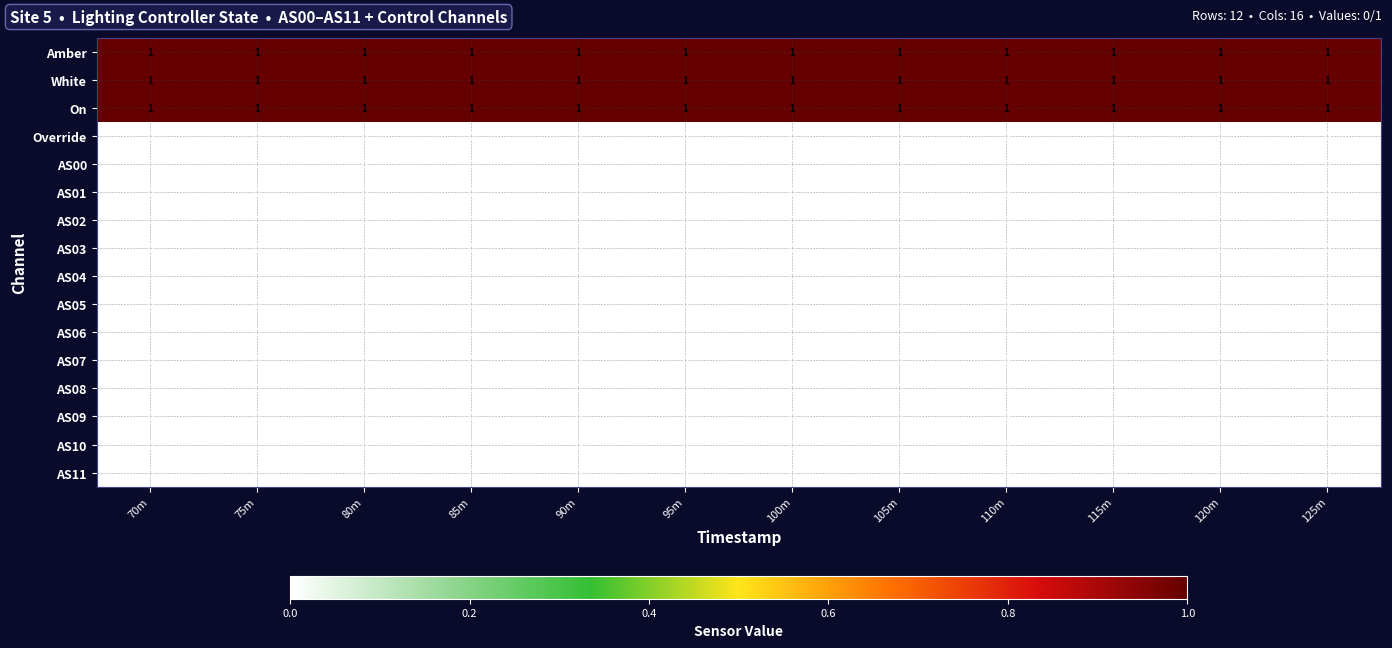

Is it true that AS10 equals 0 at 100m?

True